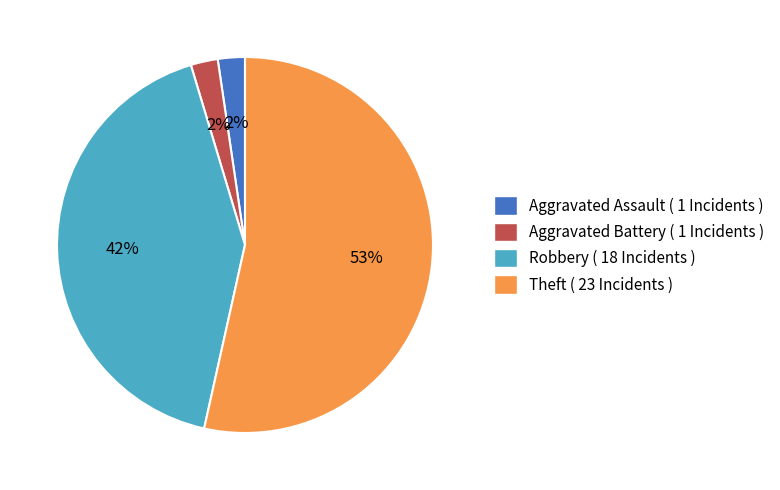

Does Theft ( 23 Incidents ) account for over 50% of the chart?

Yes